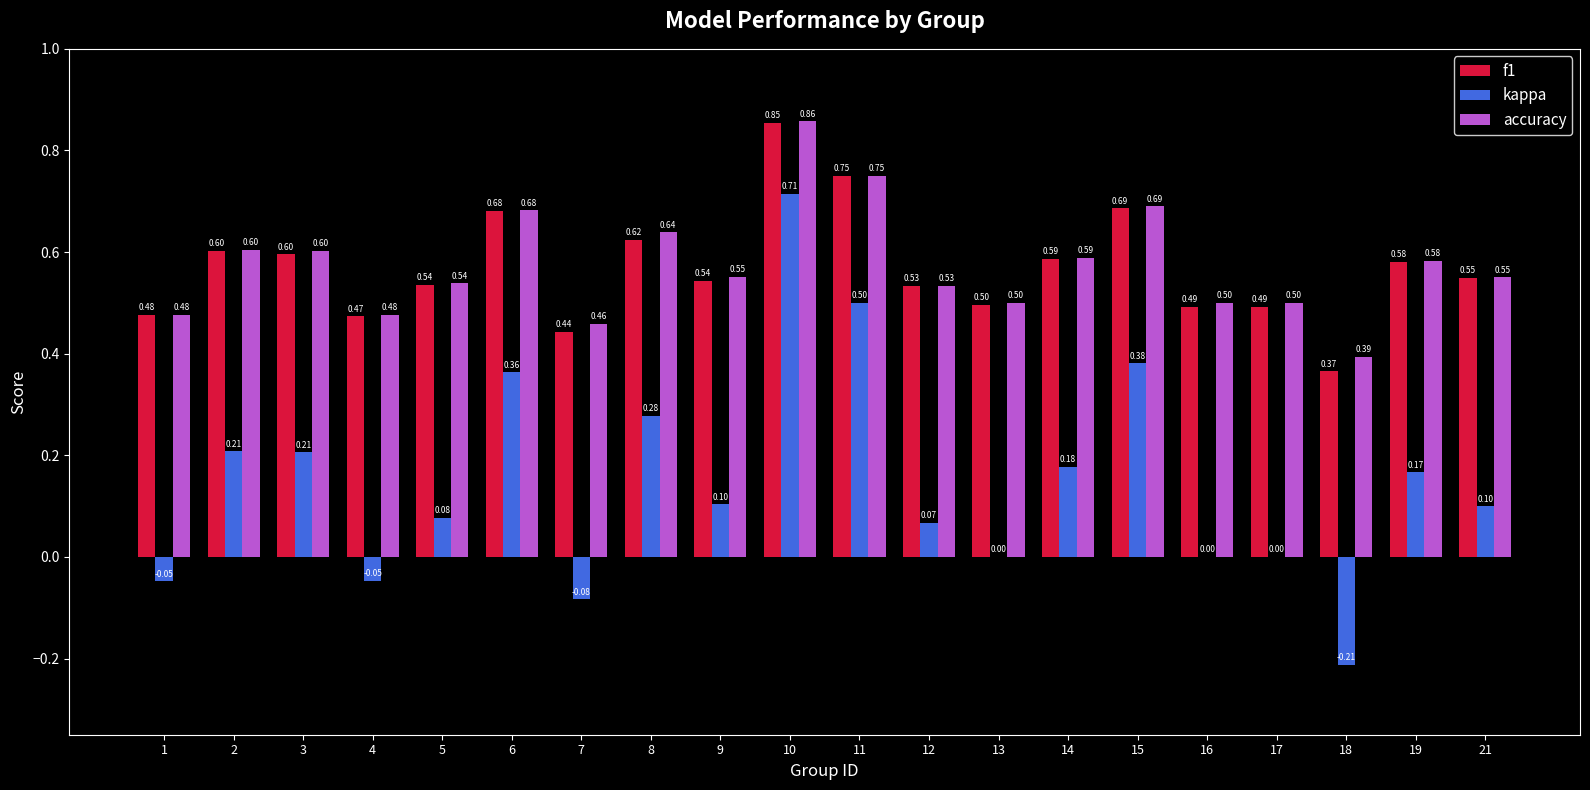

At which category is the sum across all series the highest?

10